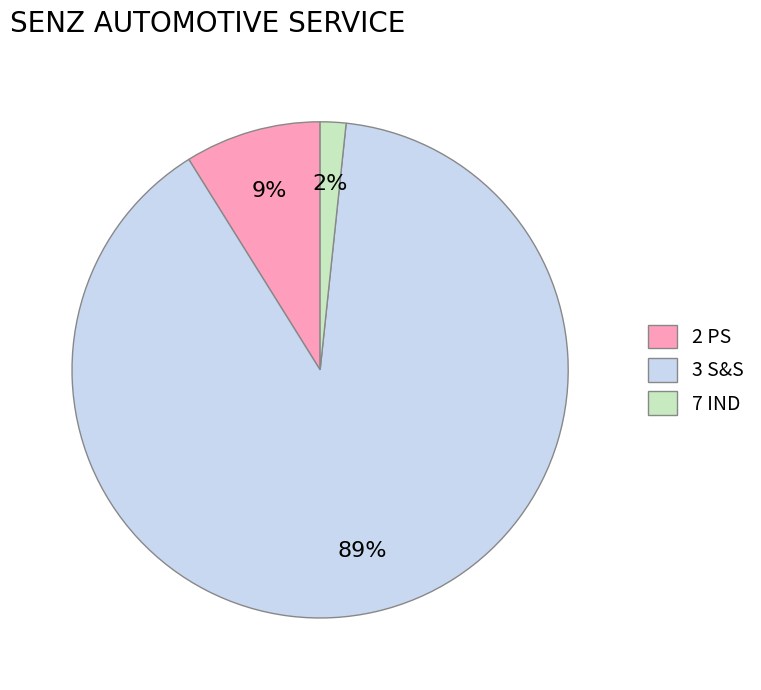

Is it true that 2 PS is 21% of the pie?

False